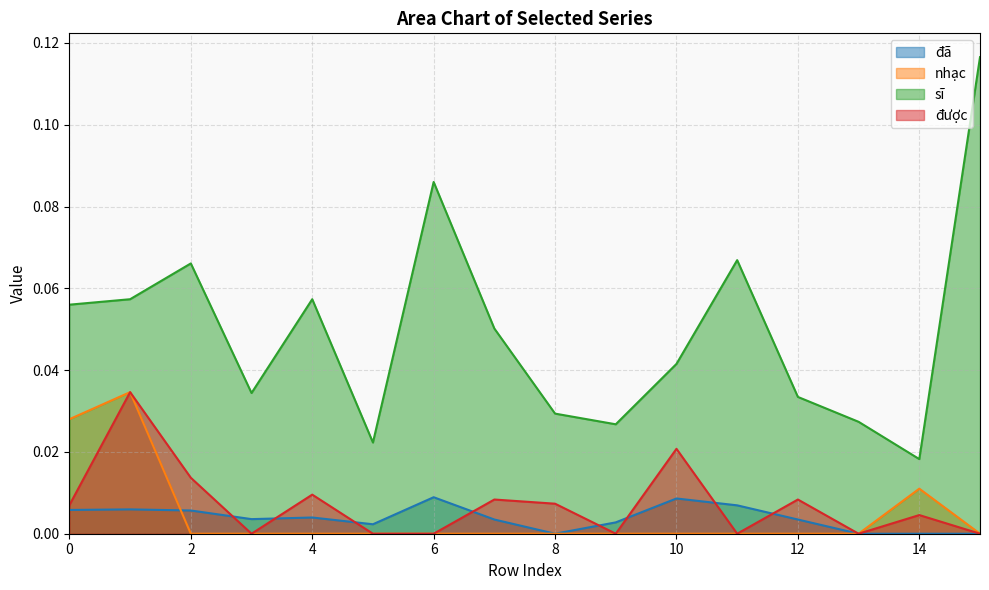

Which series has the widest spread of values?

sĩ